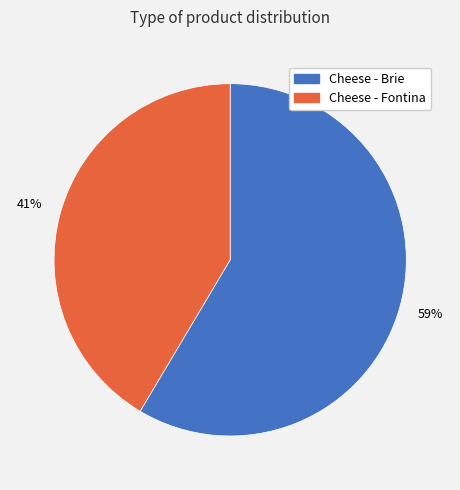

Is the sum of Cheese - Fontina and Cheese - Brie greater than half?

Yes